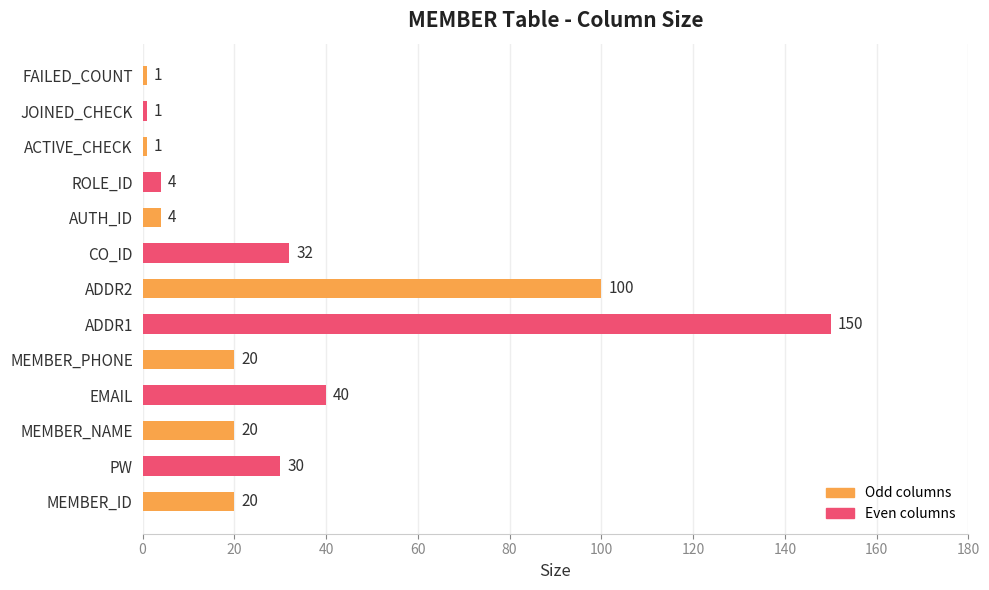

True or false: the data shows 20 at MEMBER_PHONE.

True